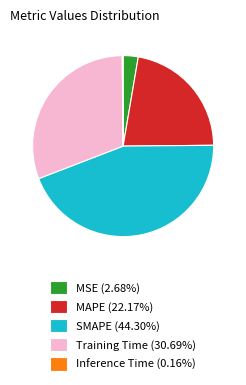

Does Training Time (30.69%) account for over 50% of the chart?

No